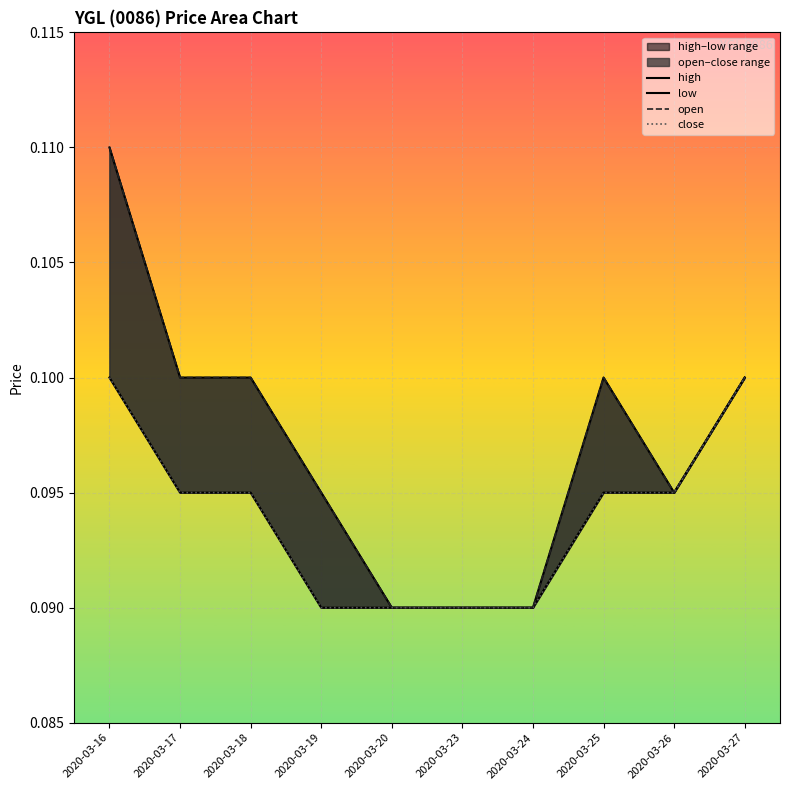

Which series changed the most between 2020-03-17 and 2020-03-24?

high